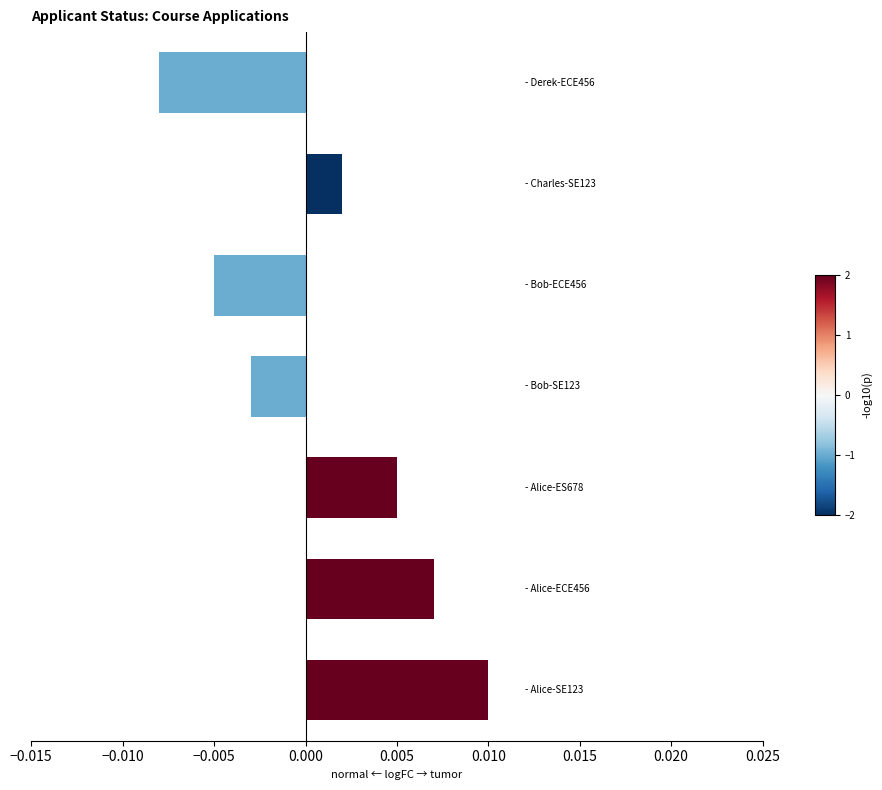

How many bars are there in total?

7